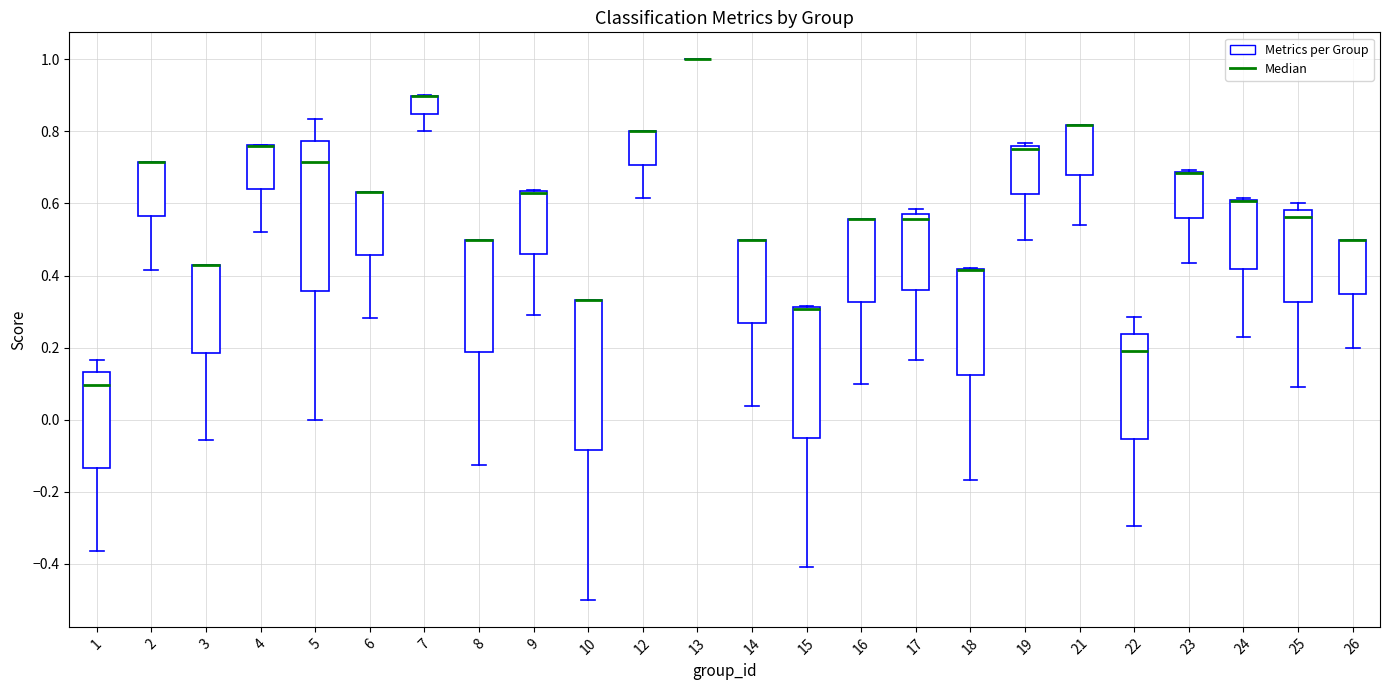

Reading left to right, transcribe this box plot: for each box, give where its median line is, the range the box spans, and where its two whiskers end, as read against the y-axis. The values are not printed on the chart, so give them approximately, as read against the axis.

1: median 0.10, box -0.14 to 0.14, whiskers -0.36 to 0.16
2: median 0.72 (drawn on the box's upper edge), box 0.56 to 0.72, whiskers 0.42 to 0.72
3: median 0.42 (drawn on the box's upper edge), box 0.18 to 0.42, whiskers -0.06 to 0.42
4: median 0.76 (drawn on the box's upper edge), box 0.64 to 0.76, whiskers 0.52 to 0.76
5: median 0.72, box 0.36 to 0.78, whiskers 0.00 to 0.84
6: median 0.64 (drawn on the box's upper edge), box 0.46 to 0.64, whiskers 0.28 to 0.64
7: median 0.90 (drawn on the box's upper edge), box 0.84 to 0.90, whiskers 0.80 to 0.90
8: median 0.50 (drawn on the box's upper edge), box 0.18 to 0.50, whiskers -0.12 to 0.50
9: median 0.64 (drawn on the box's upper edge), box 0.46 to 0.64, whiskers 0.30 to 0.64
10: median 0.34 (drawn on the box's upper edge), box -0.08 to 0.34, whiskers -0.50 to 0.34
12: median 0.80 (drawn on the box's upper edge), box 0.70 to 0.80, whiskers 0.62 to 0.80
13: box collapsed to a line at 1.00, whiskers 1.00 to 1.00
14: median 0.50 (drawn on the box's upper edge), box 0.26 to 0.50, whiskers 0.04 to 0.50
15: median 0.30 (drawn on the box's upper edge), box -0.06 to 0.32, whiskers -0.40 to 0.32
16: median 0.56 (drawn on the box's upper edge), box 0.32 to 0.56, whiskers 0.10 to 0.56
17: median 0.56 (just below the box's upper edge), box 0.36 to 0.56, whiskers 0.16 to 0.58
18: median 0.42 (drawn on the box's upper edge), box 0.12 to 0.42, whiskers -0.16 to 0.42
19: median 0.76 (just below the box's upper edge), box 0.62 to 0.76, whiskers 0.50 to 0.76 (just above the box's upper edge)
21: median 0.82 (drawn on the box's upper edge), box 0.68 to 0.82, whiskers 0.54 to 0.82
22: median 0.20, box -0.06 to 0.24, whiskers -0.30 to 0.28
23: median 0.68 (drawn on the box's upper edge), box 0.56 to 0.68, whiskers 0.44 to 0.70
24: median 0.60 (drawn on the box's upper edge), box 0.42 to 0.62, whiskers 0.24 to 0.62
25: median 0.56, box 0.32 to 0.58, whiskers 0.10 to 0.60
26: median 0.50 (drawn on the box's upper edge), box 0.36 to 0.50, whiskers 0.20 to 0.50